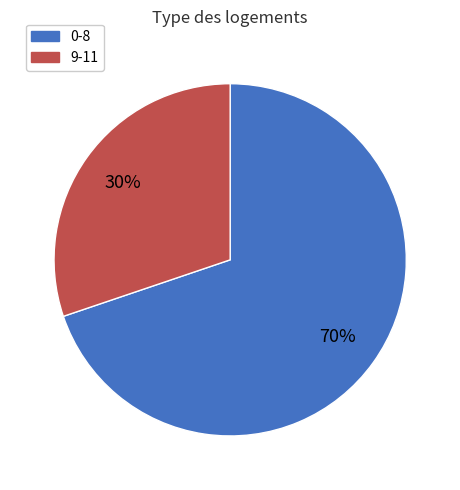

To the nearest percent, what is the average slice percentage?

50%